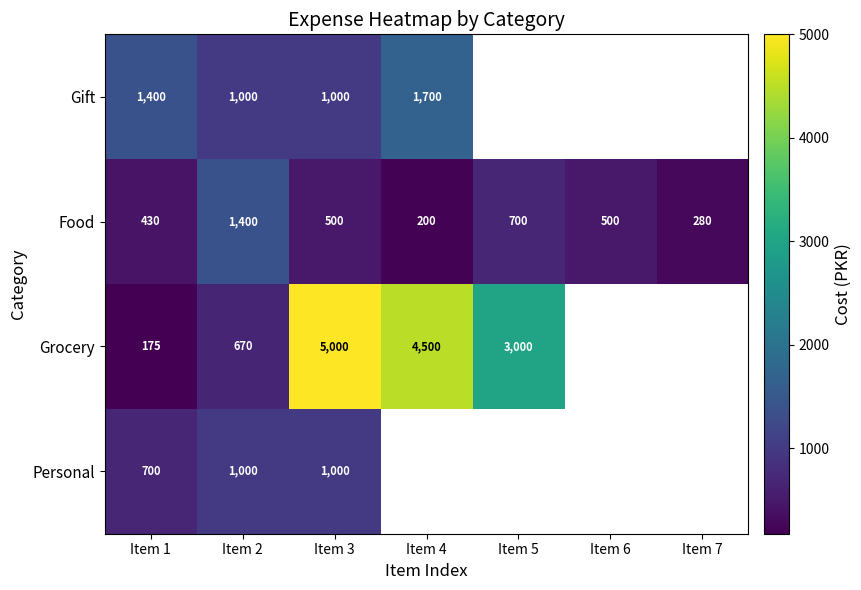

Rank the series at Item 1 from lowest to highest value.

Grocery, Food, Personal, Gift